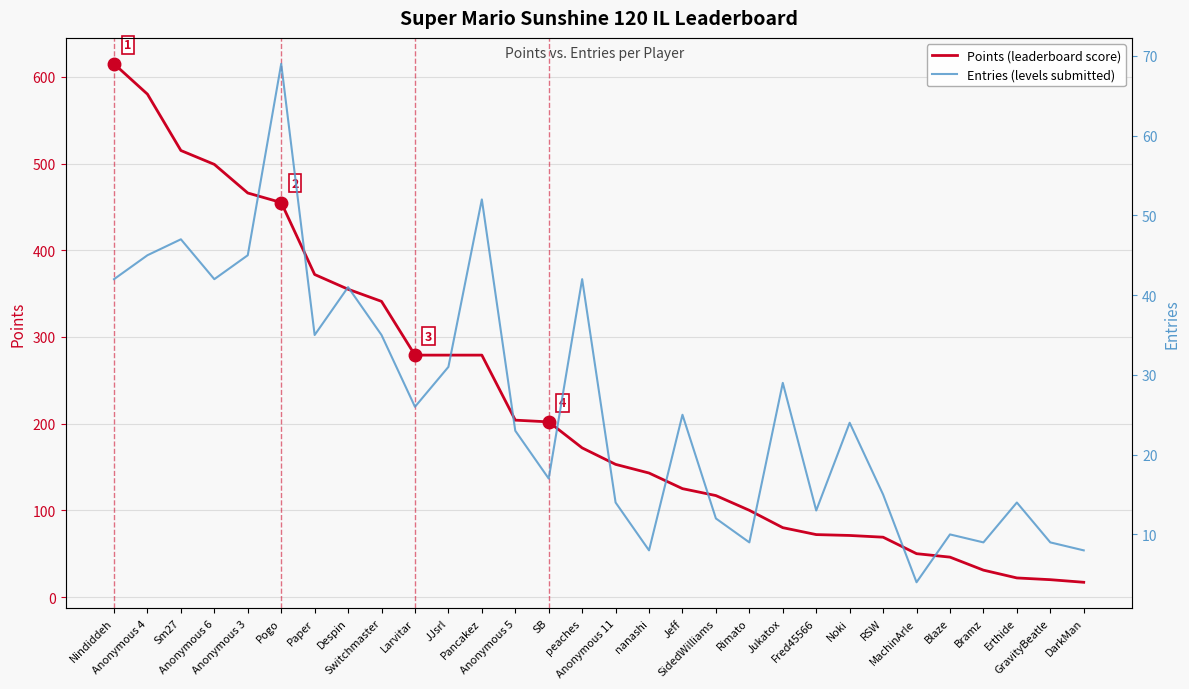

Rank the categories by Entries (levels submitted) value from highest to lowest.

Pogo, Pancakez, Sm27, Anonymous 4, Anonymous 3, Nindiddeh, Anonymous 6, peaches, Despin, Paper, Switchmaster, JJsrl, Jukatox, Larvitar, Jeff, Noki, Anonymous 5, SB, RSW, Anonymous 11, Erthide, Fred45566, SidedWilliams, Blaze, Rimato, Bramz, GravityBeatle, nanashi, DarkMan, MachinArle